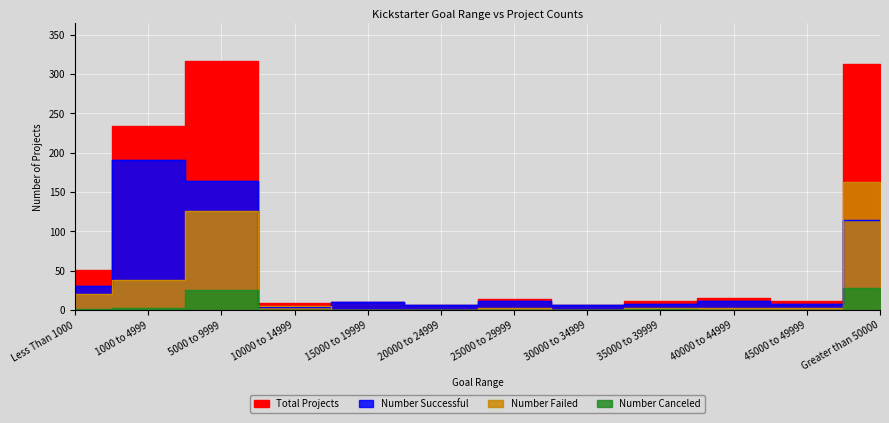

True or false: Total Projects has more than 0 interior local peaks.

True